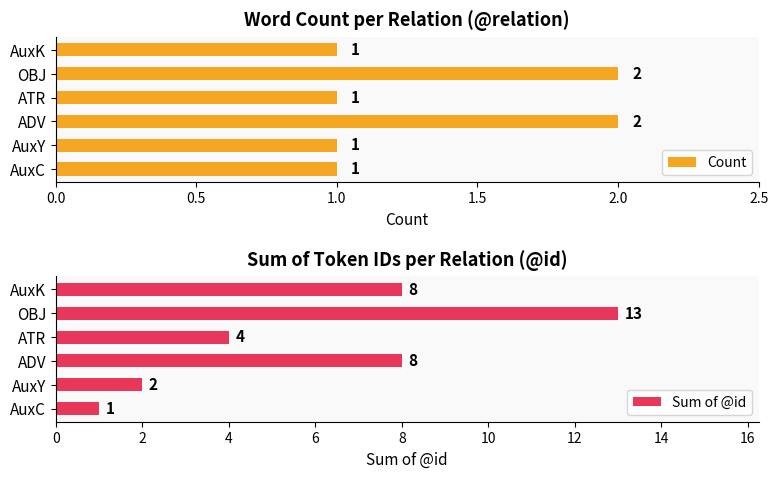

Which series has the widest spread of values?

Sum of @id